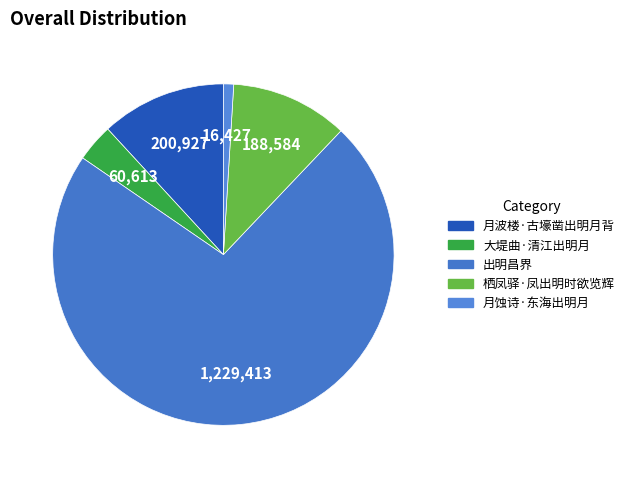

Approximately how many times larger is the value at 大堤曲·清江出明月 compared to 月波楼·古壕凿出明月背?

0.3